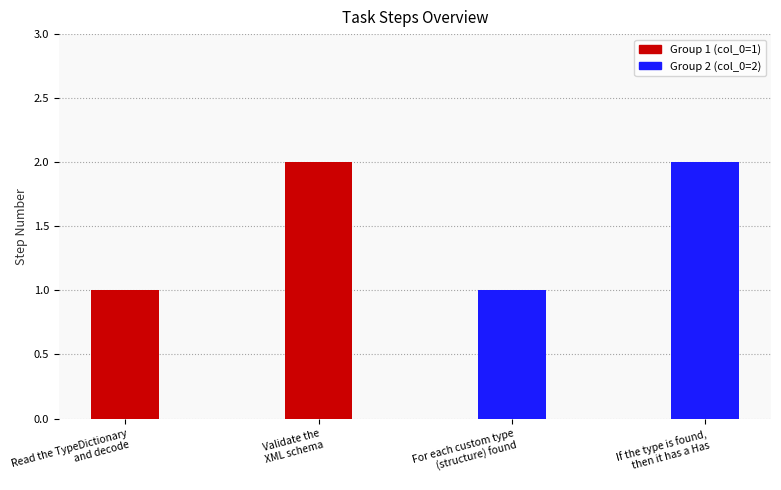

How many values are below 2?

2